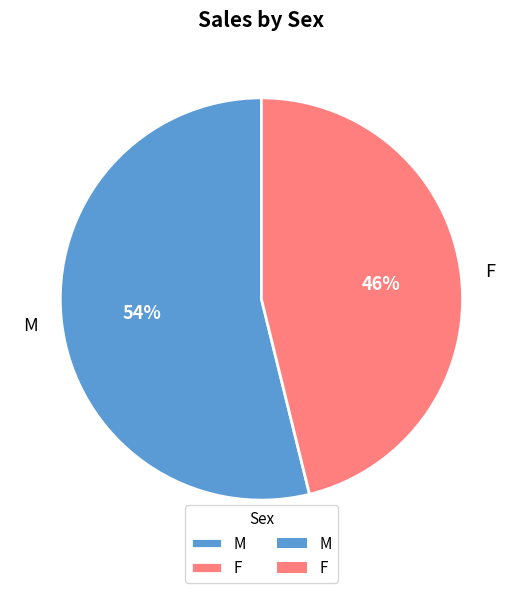

To the nearest percent, what is the difference between the largest and smallest slice percentages?

8%